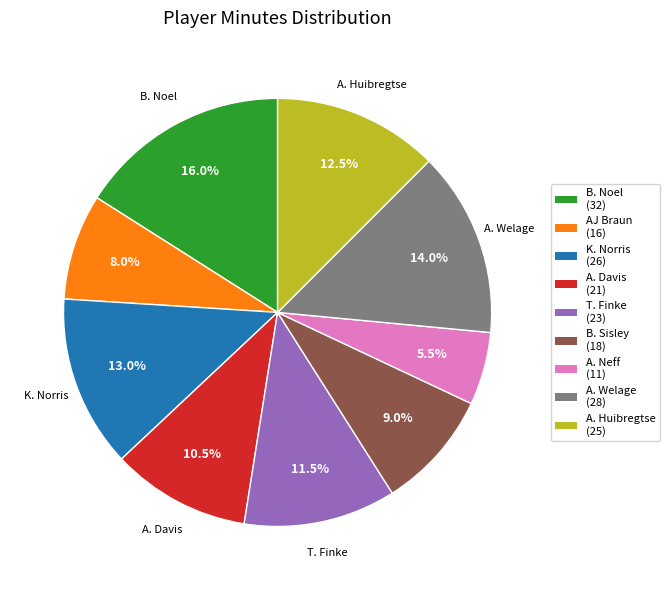

What percentage is NOT represented by K. Norris?

87.0%